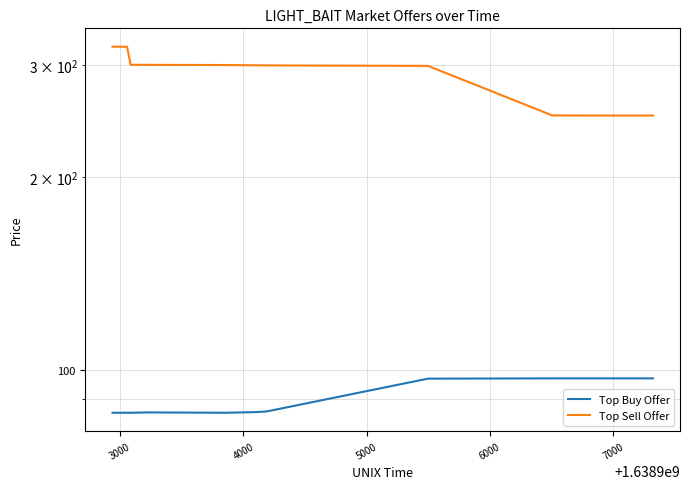

How many interior local peaks does the Top Buy Offer series have?

1